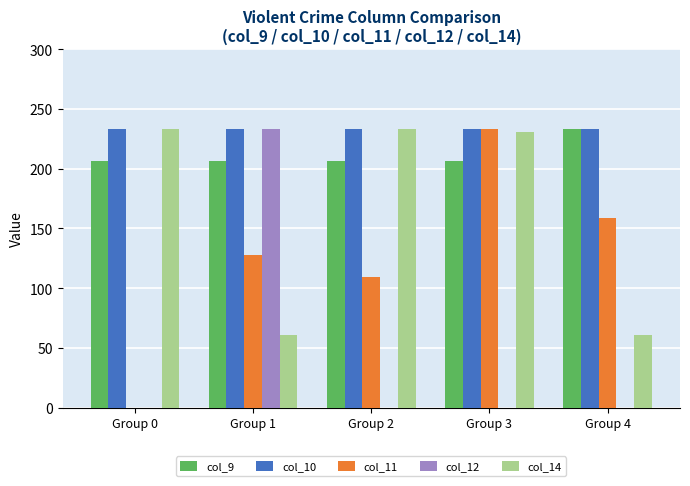

What is the sum of the col_10 values at Group 4 and Group 0?

466.0